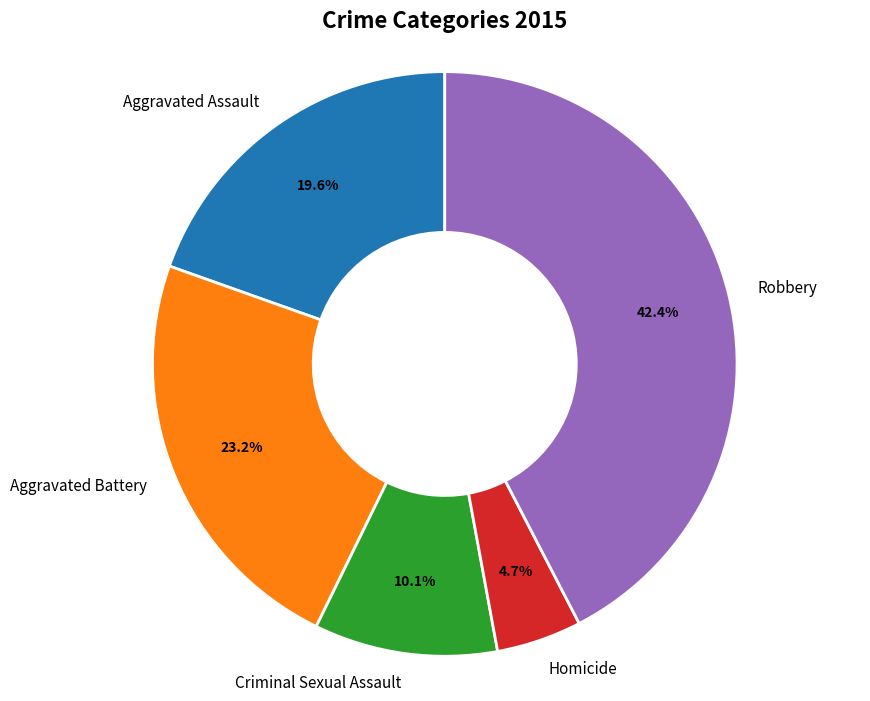

True or false: Criminal Sexual Assault accounts for 23% of the total.

False